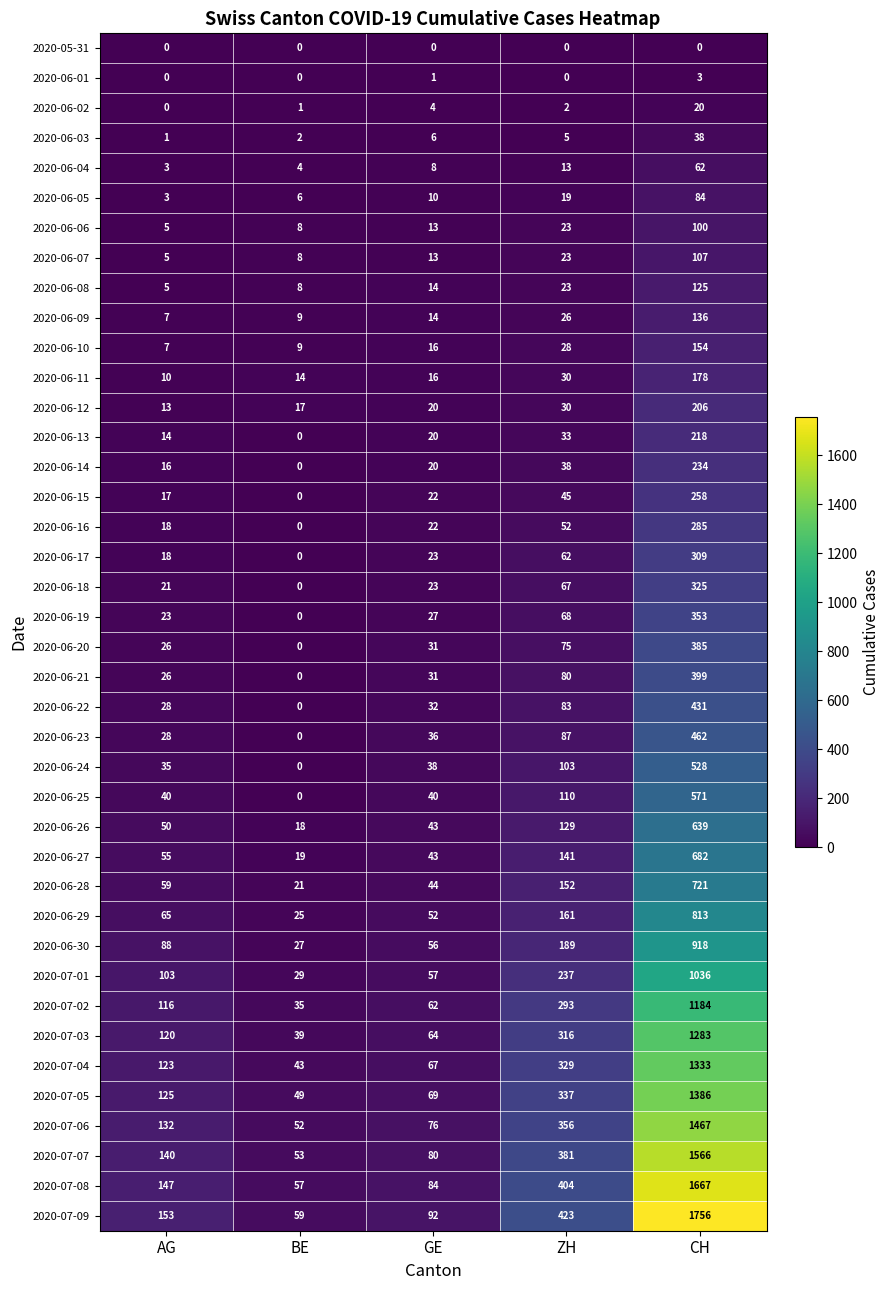

List the series in order of their peak value, lowest first.

2020-05-31, 2020-06-01, 2020-06-02, 2020-06-03, 2020-06-04, 2020-06-05, 2020-06-06, 2020-06-07, 2020-06-08, 2020-06-09, 2020-06-10, 2020-06-11, 2020-06-12, 2020-06-13, 2020-06-14, 2020-06-15, 2020-06-16, 2020-06-17, 2020-06-18, 2020-06-19, 2020-06-20, 2020-06-21, 2020-06-22, 2020-06-23, 2020-06-24, 2020-06-25, 2020-06-26, 2020-06-27, 2020-06-28, 2020-06-29, 2020-06-30, 2020-07-01, 2020-07-02, 2020-07-03, 2020-07-04, 2020-07-05, 2020-07-06, 2020-07-07, 2020-07-08, 2020-07-09